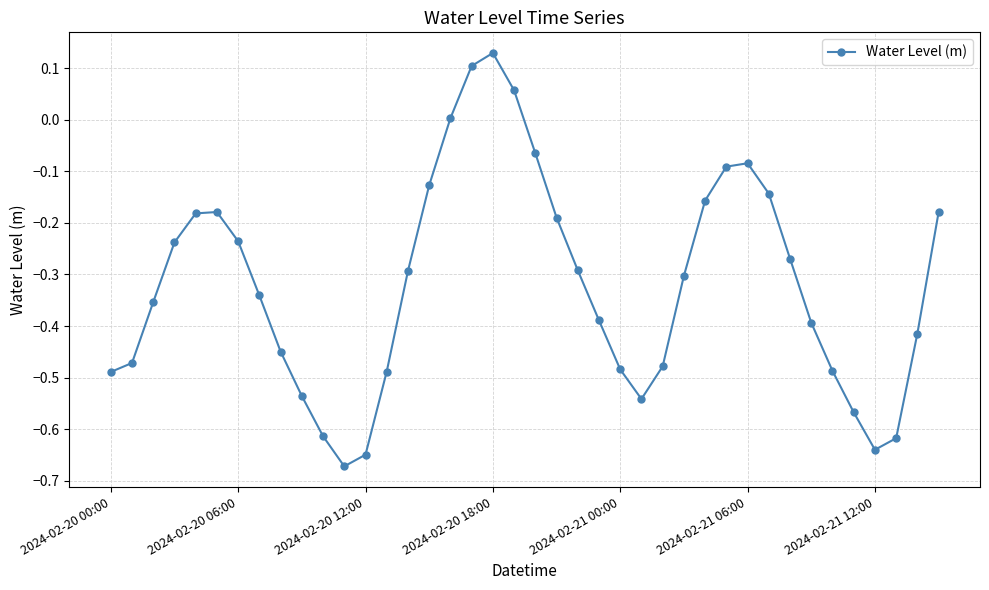

How many data points does each series have?

40